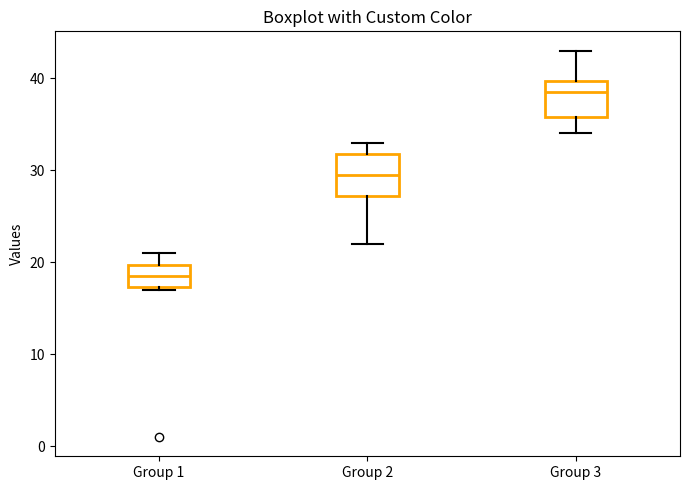

Which box's median line is the lowest?

Group 1